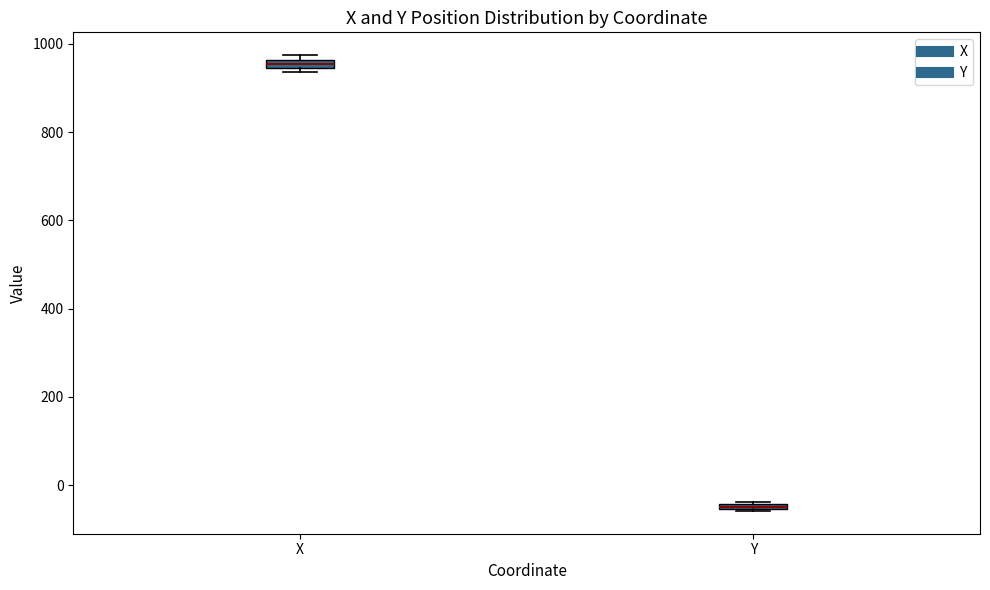

Which box's median line is the lowest?

Y